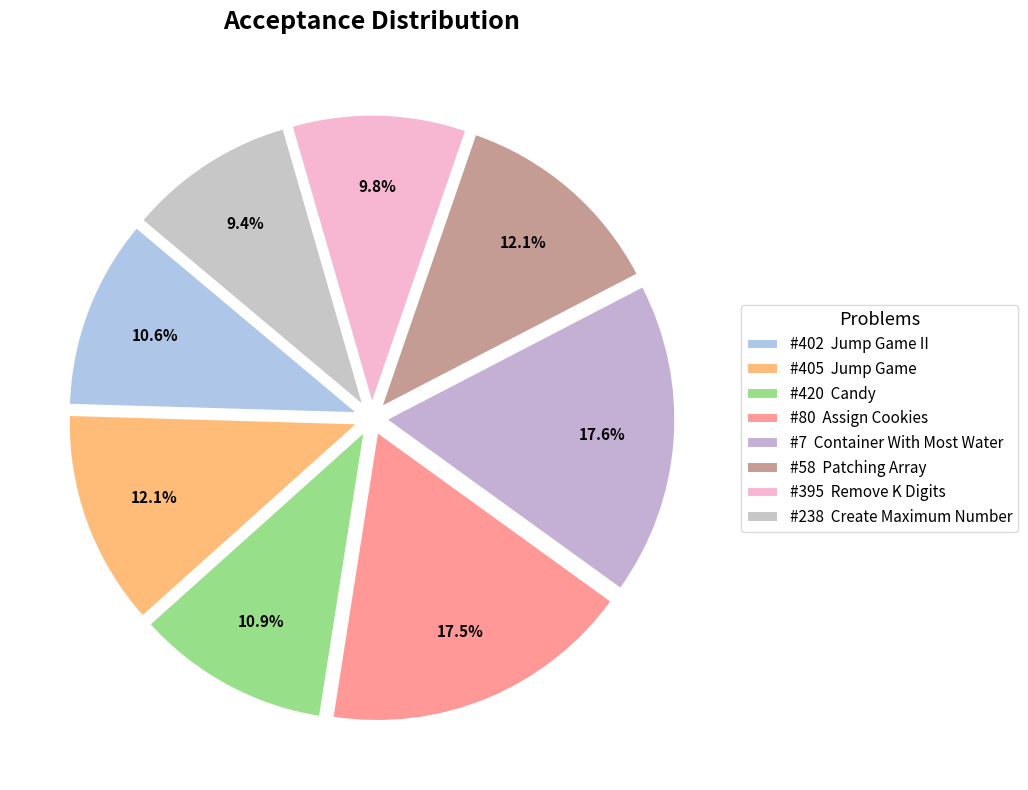

Which category has the biggest portion of the pie?

7